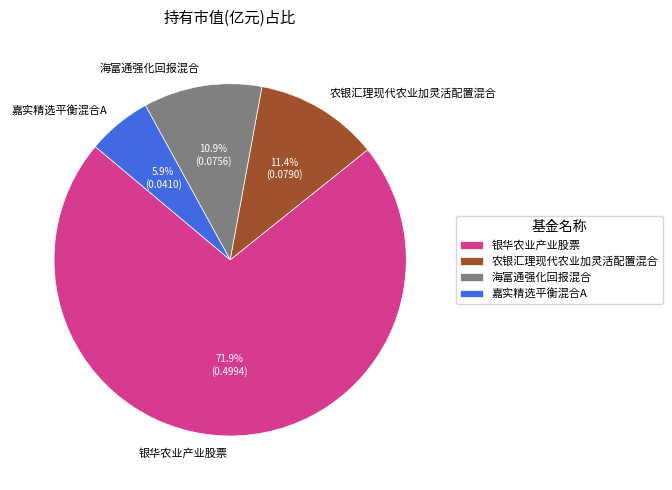

To the nearest percent, what is the difference between the largest and smallest slice percentages?

66%